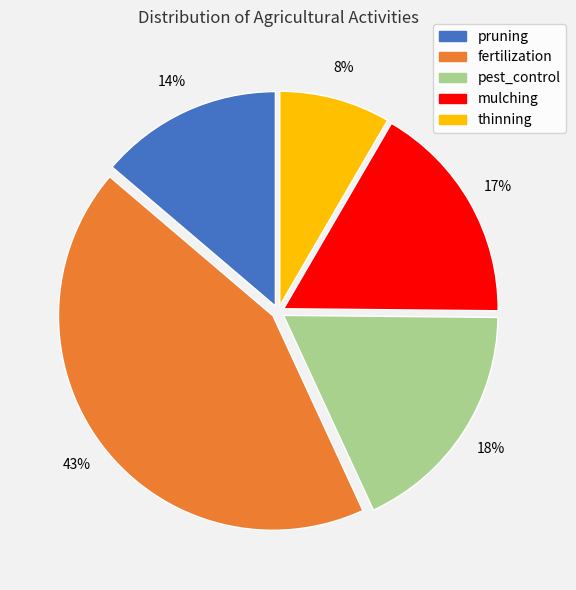

Do fertilization and mulching together represent more than half of the pie?

Yes